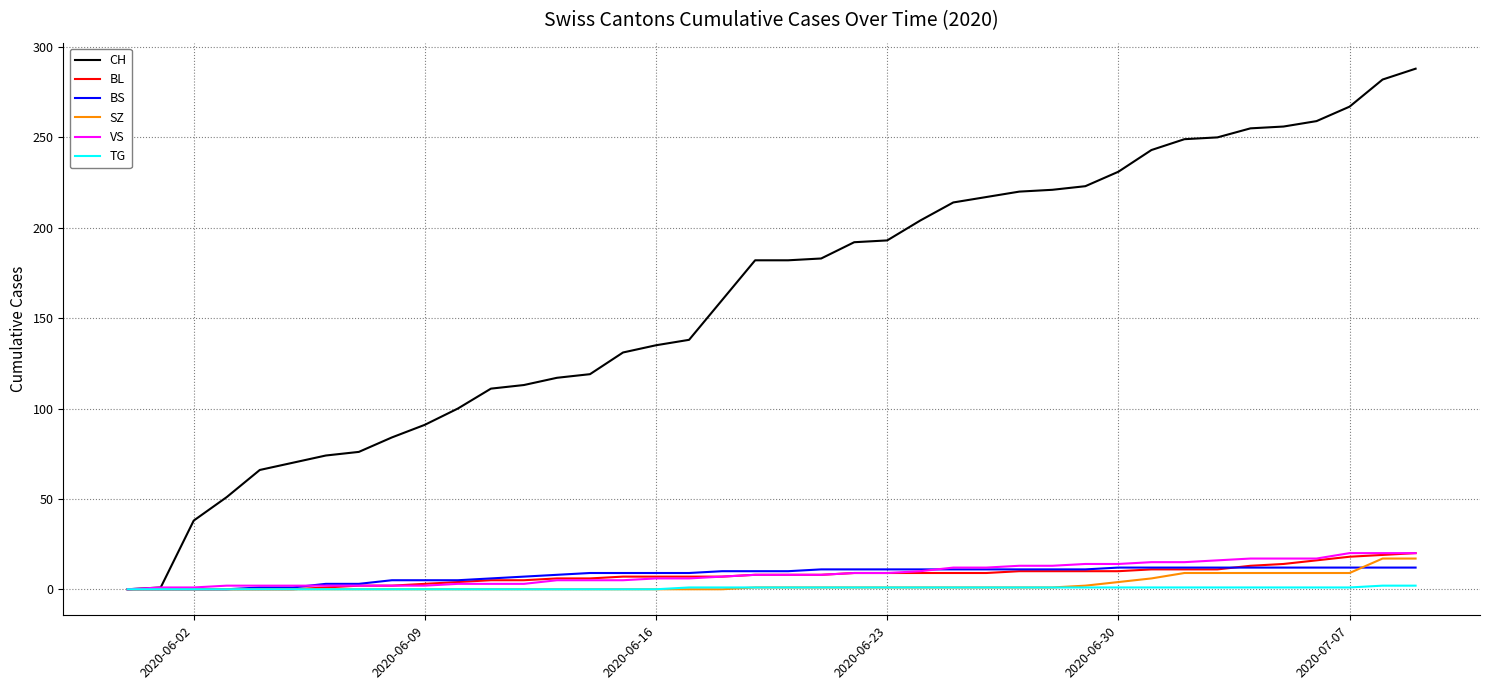

True or false: BS and VS intersect in this chart.

True